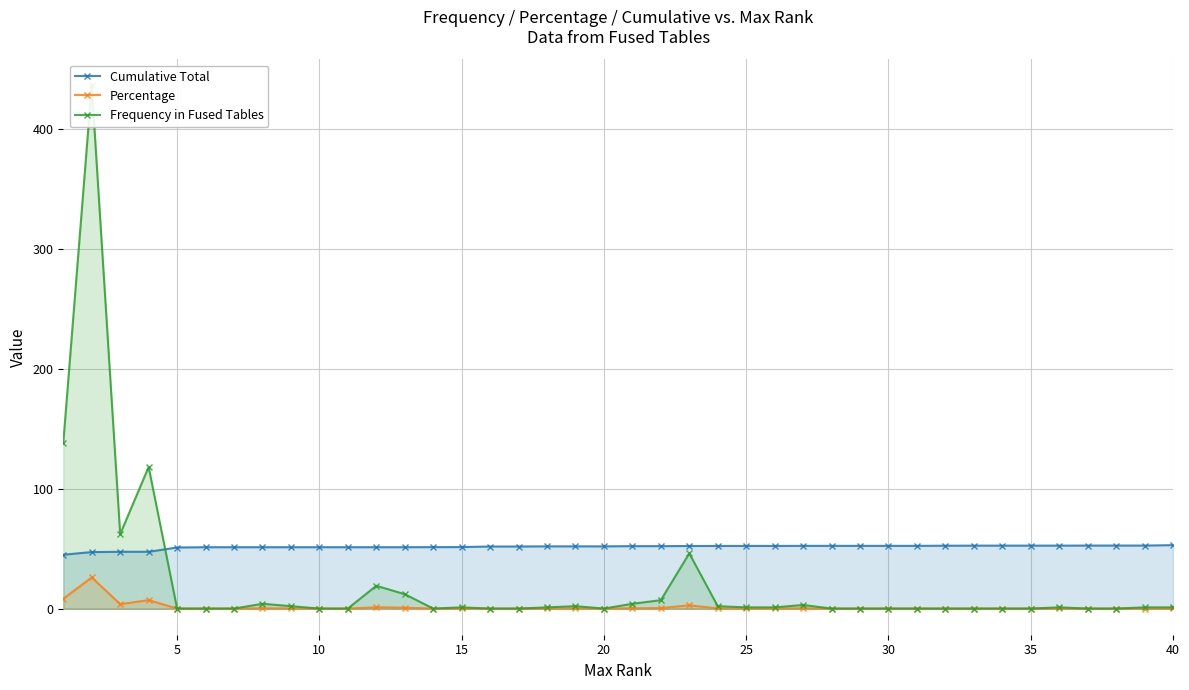

True or false: Cumulative Total and Percentage cross at least once.

False